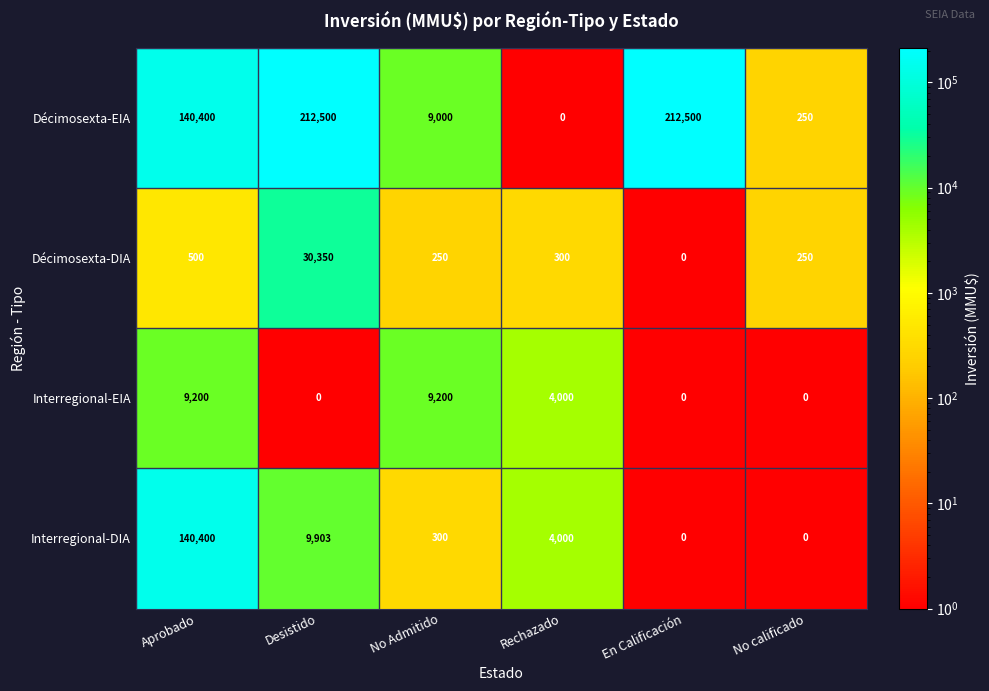

Which series has the largest total across all categories?

Décimosexta-EIA